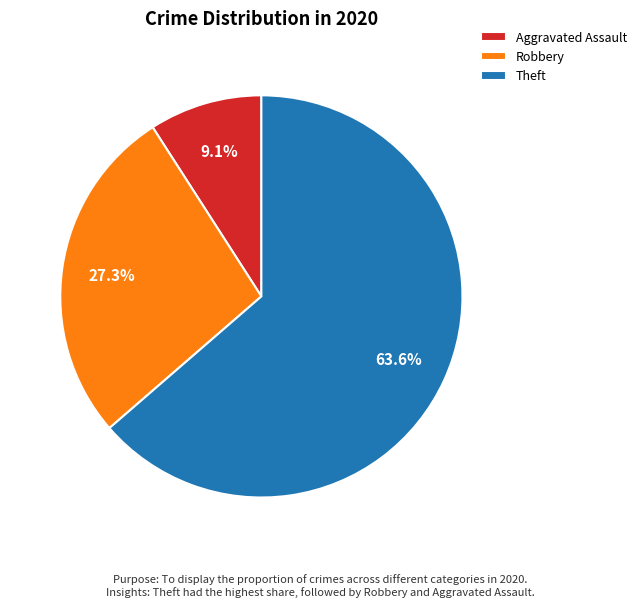

Between Aggravated Assault and Theft, which is larger?

Theft